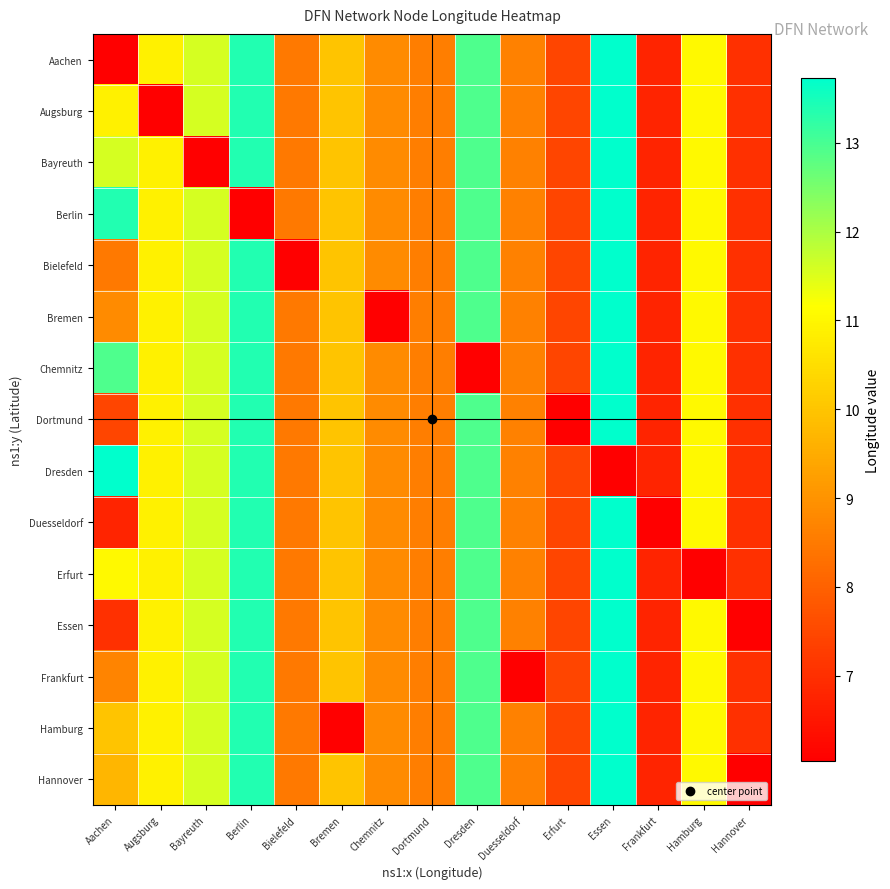

Reading left to right, transcribe all the data shown in this chart.

Aachen: Aachen=6.0	Augsburg=10.9	Bayreuth=11.6	Berlin=13.4	Bielefeld=8.5	Bremen=10.0	Chemnitz=8.8	Dortmund=8.6	Dresden=12.9	Duesseldorf=8.7	Erfurt=7.5	Essen=13.7	Frankfurt=6.8	Hamburg=11.0	Hannover=7.0
Augsburg: Aachen=10.9	Augsburg=6.0	Bayreuth=11.6	Berlin=13.4	Bielefeld=8.5	Bremen=10.0	Chemnitz=8.8	Dortmund=8.6	Dresden=12.9	Duesseldorf=8.7	Erfurt=7.5	Essen=13.7	Frankfurt=6.8	Hamburg=11.0	Hannover=7.0
Bayreuth: Aachen=11.6	Augsburg=10.9	Bayreuth=6.0	Berlin=13.4	Bielefeld=8.5	Bremen=10.0	Chemnitz=8.8	Dortmund=8.6	Dresden=12.9	Duesseldorf=8.7	Erfurt=7.5	Essen=13.7	Frankfurt=6.8	Hamburg=11.0	Hannover=7.0
Berlin: Aachen=13.4	Augsburg=10.9	Bayreuth=11.6	Berlin=6.0	Bielefeld=8.5	Bremen=10.0	Chemnitz=8.8	Dortmund=8.6	Dresden=12.9	Duesseldorf=8.7	Erfurt=7.5	Essen=13.7	Frankfurt=6.8	Hamburg=11.0	Hannover=7.0
Bielefeld: Aachen=8.5	Augsburg=10.9	Bayreuth=11.6	Berlin=13.4	Bielefeld=6.0	Bremen=10.0	Chemnitz=8.8	Dortmund=8.6	Dresden=12.9	Duesseldorf=8.7	Erfurt=7.5	Essen=13.7	Frankfurt=6.8	Hamburg=11.0	Hannover=7.0
Bremen: Aachen=8.8	Augsburg=10.9	Bayreuth=11.6	Berlin=13.4	Bielefeld=8.5	Bremen=10.0	Chemnitz=6.0	Dortmund=8.6	Dresden=12.9	Duesseldorf=8.7	Erfurt=7.5	Essen=13.7	Frankfurt=6.8	Hamburg=11.0	Hannover=7.0
Chemnitz: Aachen=12.9	Augsburg=10.9	Bayreuth=11.6	Berlin=13.4	Bielefeld=8.5	Bremen=10.0	Chemnitz=8.8	Dortmund=8.6	Dresden=6.0	Duesseldorf=8.7	Erfurt=7.5	Essen=13.7	Frankfurt=6.8	Hamburg=11.0	Hannover=7.0
Dortmund: Aachen=7.5	Augsburg=10.9	Bayreuth=11.6	Berlin=13.4	Bielefeld=8.5	Bremen=10.0	Chemnitz=8.8	Dortmund=8.6	Dresden=12.9	Duesseldorf=8.7	Erfurt=6.0	Essen=13.7	Frankfurt=6.8	Hamburg=11.0	Hannover=7.0
Dresden: Aachen=13.7	Augsburg=10.9	Bayreuth=11.6	Berlin=13.4	Bielefeld=8.5	Bremen=10.0	Chemnitz=8.8	Dortmund=8.6	Dresden=12.9	Duesseldorf=8.7	Erfurt=7.5	Essen=6.0	Frankfurt=6.8	Hamburg=11.0	Hannover=7.0
Duesseldorf: Aachen=6.8	Augsburg=10.9	Bayreuth=11.6	Berlin=13.4	Bielefeld=8.5	Bremen=10.0	Chemnitz=8.8	Dortmund=8.6	Dresden=12.9	Duesseldorf=8.7	Erfurt=7.5	Essen=13.7	Frankfurt=6.0	Hamburg=11.0	Hannover=7.0
Erfurt: Aachen=11.0	Augsburg=10.9	Bayreuth=11.6	Berlin=13.4	Bielefeld=8.5	Bremen=10.0	Chemnitz=8.8	Dortmund=8.6	Dresden=12.9	Duesseldorf=8.7	Erfurt=7.5	Essen=13.7	Frankfurt=6.8	Hamburg=6.0	Hannover=7.0
Essen: Aachen=7.0	Augsburg=10.9	Bayreuth=11.6	Berlin=13.4	Bielefeld=8.5	Bremen=10.0	Chemnitz=8.8	Dortmund=8.6	Dresden=12.9	Duesseldorf=8.7	Erfurt=7.5	Essen=13.7	Frankfurt=6.8	Hamburg=11.0	Hannover=6.0
Frankfurt: Aachen=8.7	Augsburg=10.9	Bayreuth=11.6	Berlin=13.4	Bielefeld=8.5	Bremen=10.0	Chemnitz=8.8	Dortmund=8.6	Dresden=12.9	Duesseldorf=6.0	Erfurt=7.5	Essen=13.7	Frankfurt=6.8	Hamburg=11.0	Hannover=7.0
Hamburg: Aachen=10.0	Augsburg=10.9	Bayreuth=11.6	Berlin=13.4	Bielefeld=8.5	Bremen=6.0	Chemnitz=8.8	Dortmund=8.6	Dresden=12.9	Duesseldorf=8.7	Erfurt=7.5	Essen=13.7	Frankfurt=6.8	Hamburg=11.0	Hannover=7.0
Hannover: Aachen=9.7	Augsburg=10.9	Bayreuth=11.6	Berlin=13.4	Bielefeld=8.5	Bremen=10.0	Chemnitz=8.8	Dortmund=8.6	Dresden=12.9	Duesseldorf=8.7	Erfurt=7.5	Essen=13.7	Frankfurt=6.8	Hamburg=11.0	Hannover=6.0